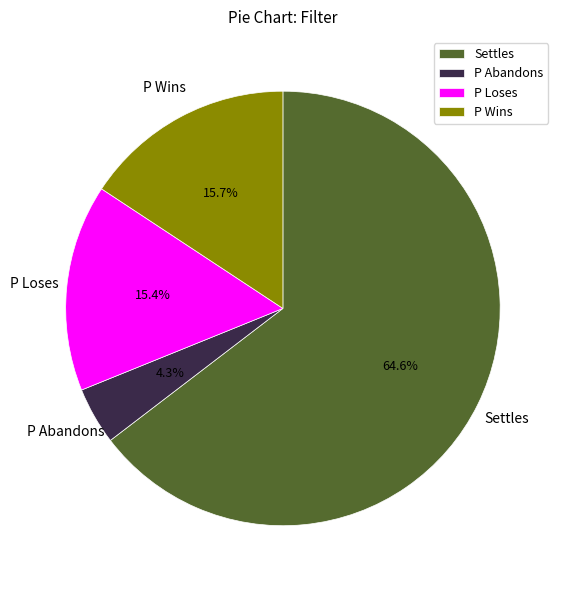

Which has a higher value, P Loses or P Abandons?

P Loses